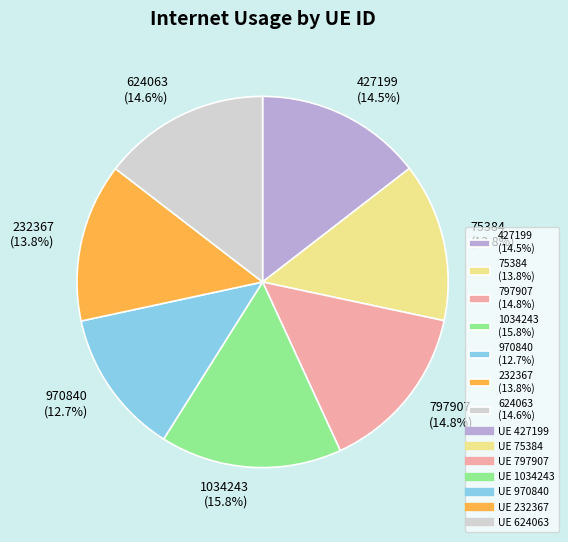

The 1034243 slice represents 16% of the pie. True or false?

True